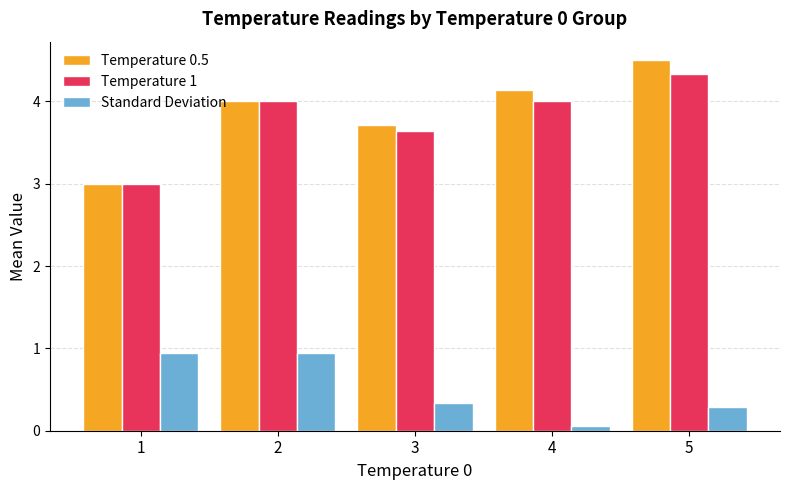

What is the difference between the second highest and second lowest values in the Temperature 1 series?

0.4